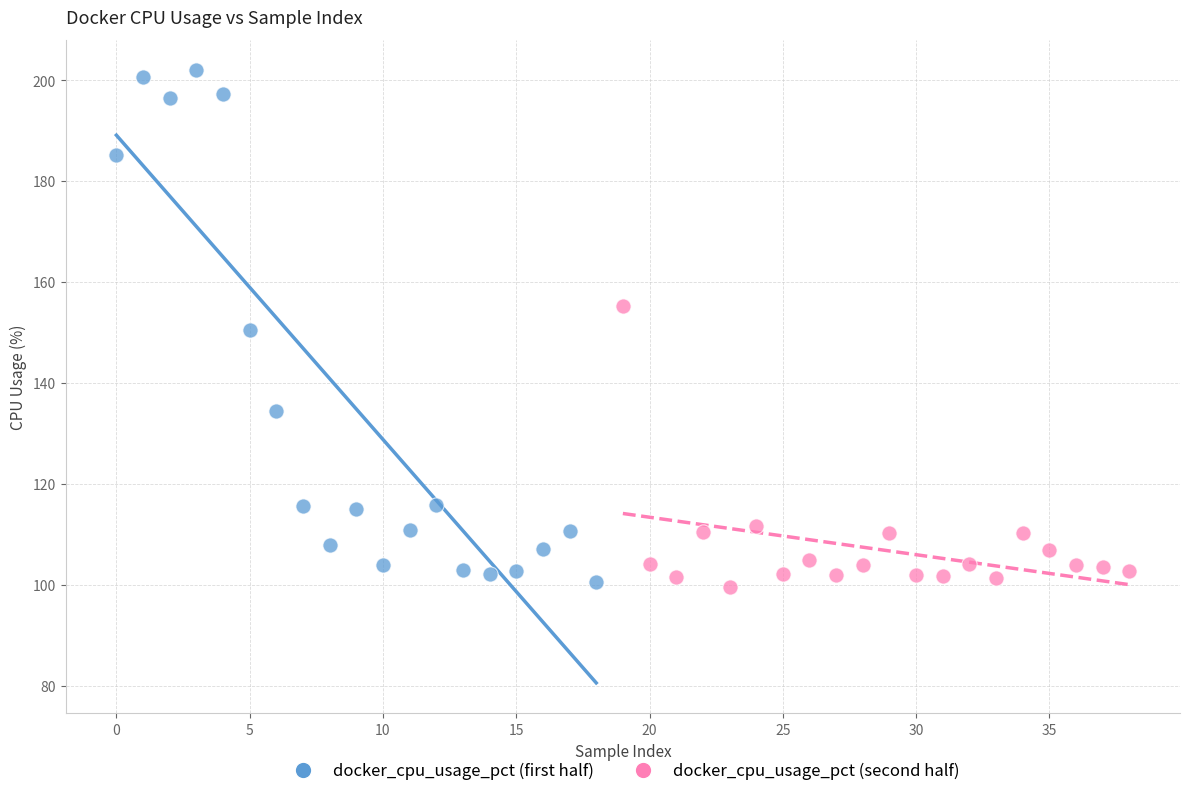

Which series has the largest Y range (max minus min)?

docker_cpu_usage_pct (first half)